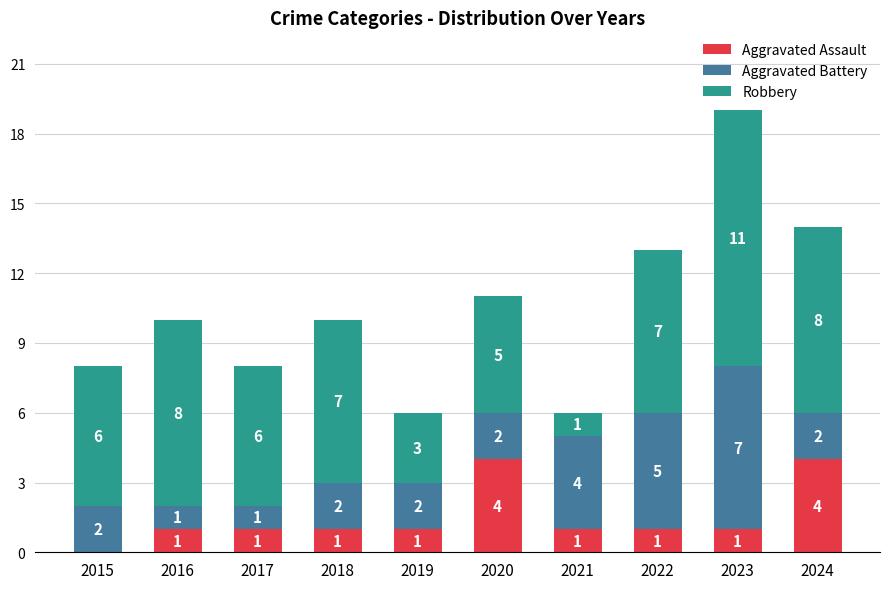

At which category is the sum across all series the highest?

2023